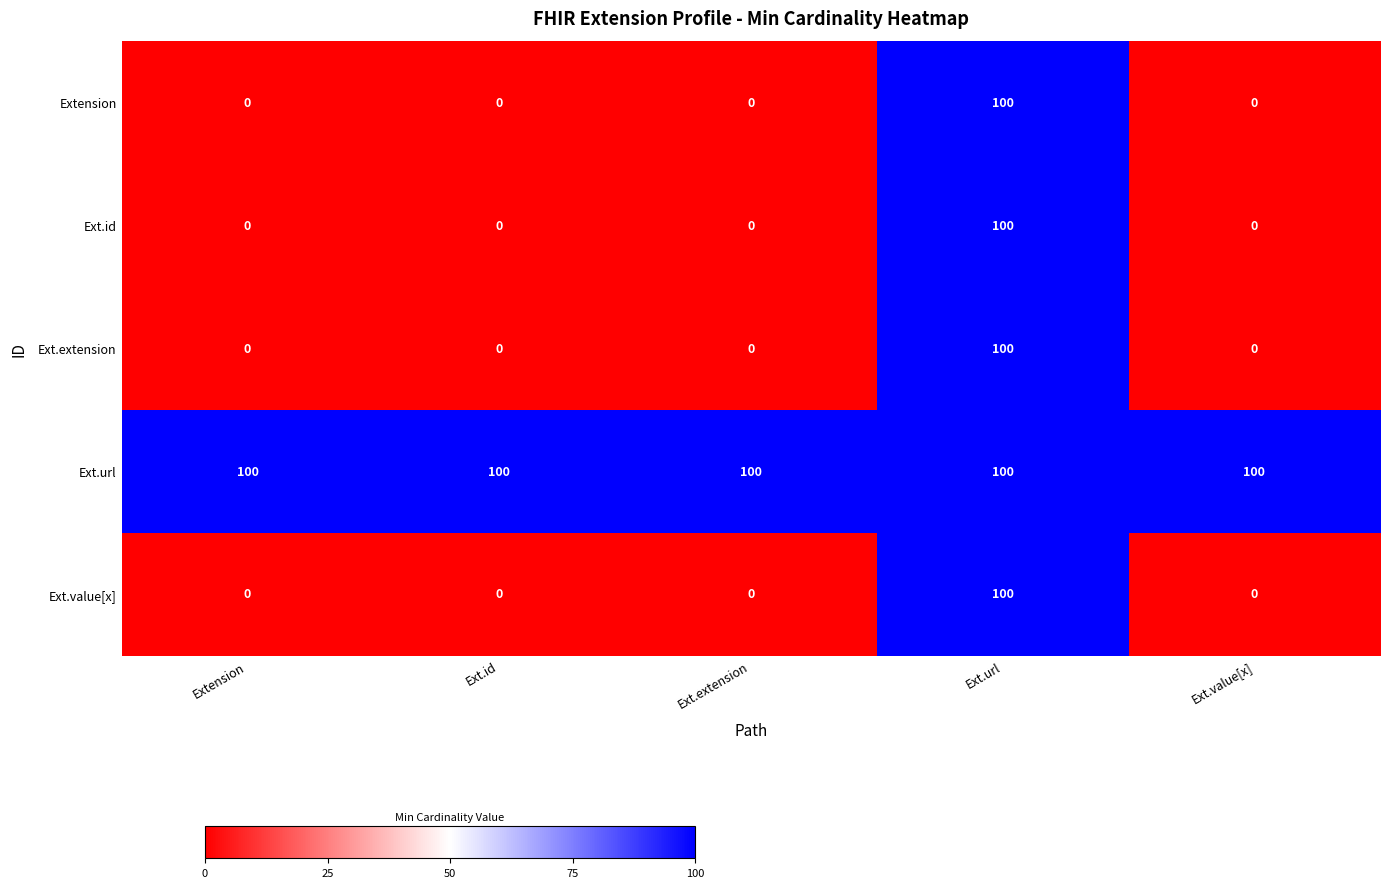

The Extension series shows 36 at Ext.id. True or false?

False